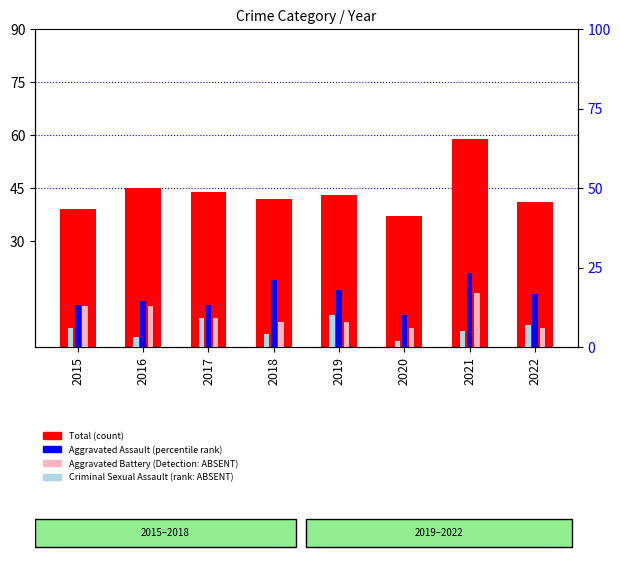

What is the difference between the maximum and minimum values in the Aggravated Battery series?

11